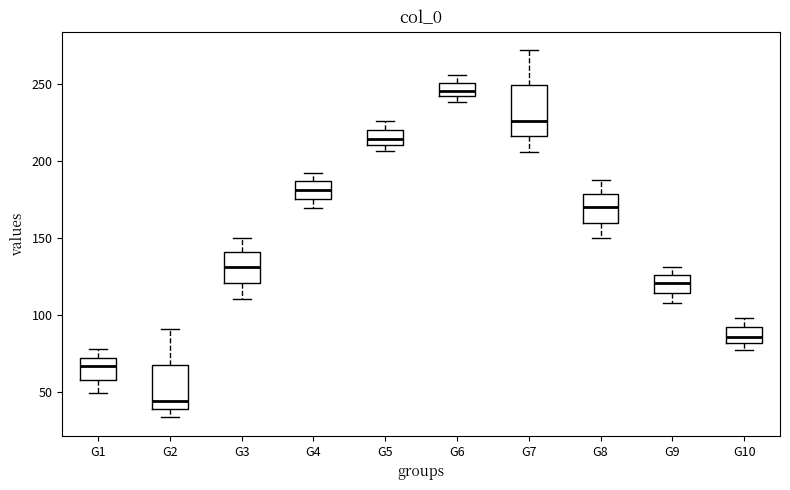

Reading left to right, transcribe this box plot: for each box, give where its median line is, the range the box spans, and where its two whiskers end, as read against the y-axis. The values are not printed on the chart, so give them approximately, as read against the axis.

G1: median 65, box 60 to 70, whiskers 50 to 75
G2: median 45, box 40 to 65, whiskers 35 to 90
G3: median 130, box 120 to 140, whiskers 110 to 150
G4: median 180, box 175 to 185, whiskers 170 to 190
G5: median 215, box 210 to 220, whiskers 205 to 225
G6: median 245, box 240 to 250, whiskers 240 (just below the box's lower edge) to 255
G7: median 225, box 215 to 250, whiskers 205 to 270
G8: median 170, box 160 to 180, whiskers 150 to 190
G9: median 120, box 115 to 125, whiskers 110 to 130
G10: median 85, box 80 to 90, whiskers 75 to 100